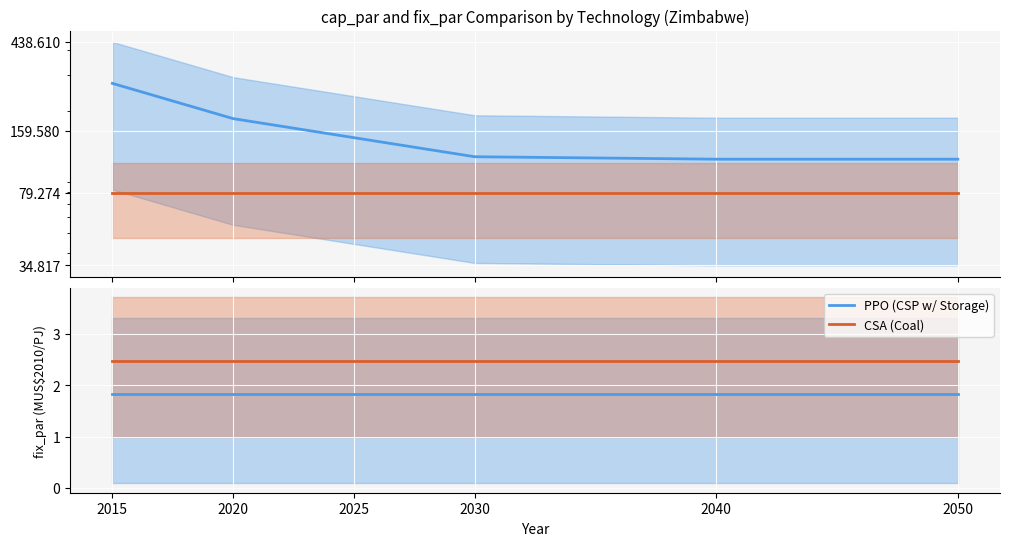

Reading left to right, extract all data points from this chart.

PPO: 1.8	1.8	1.8	1.8	1.8	1.8
CSA: 2.5	2.5	2.5	2.5	2.5	2.5